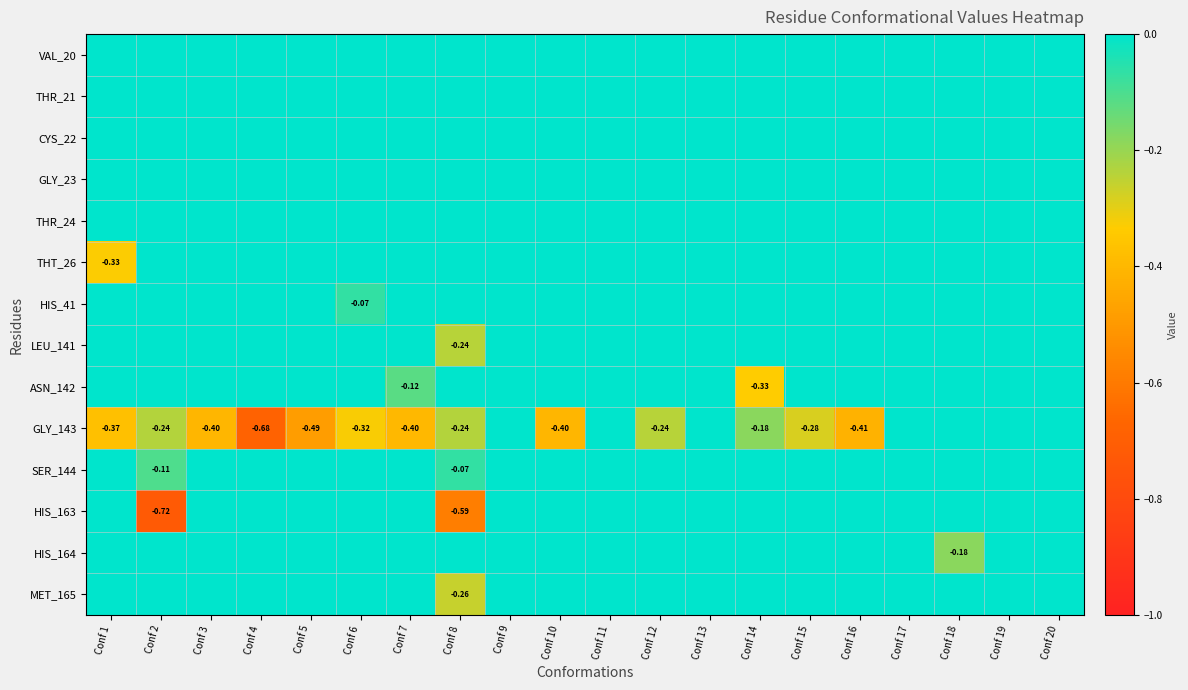

What is the difference between the highest and lowest values at Conf 14?

0.3